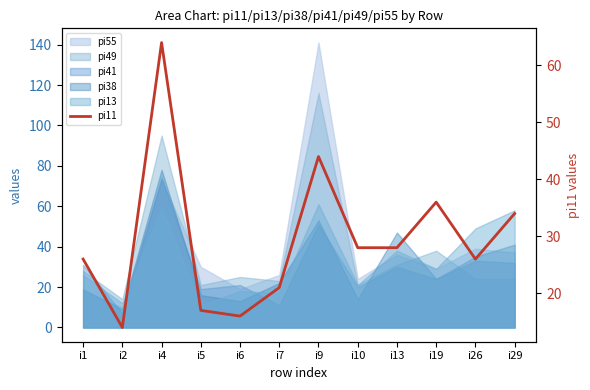

Which label corresponds to the largest value in the chart?

i4